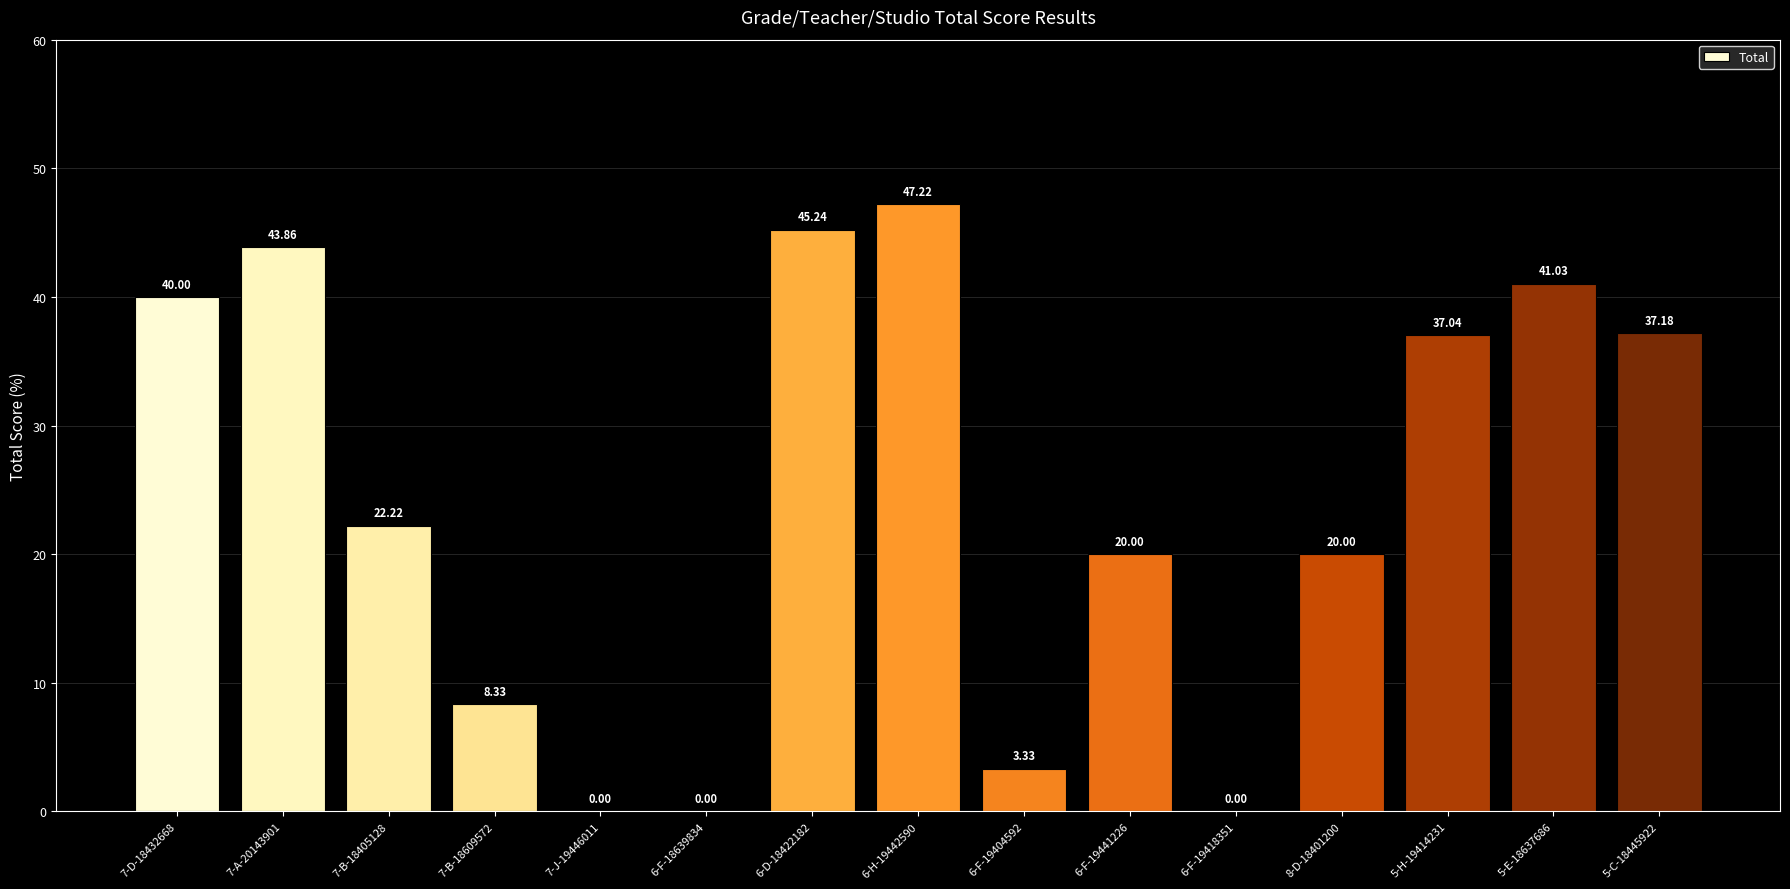

What is the approximate value at 6-F-19441226?

20.0